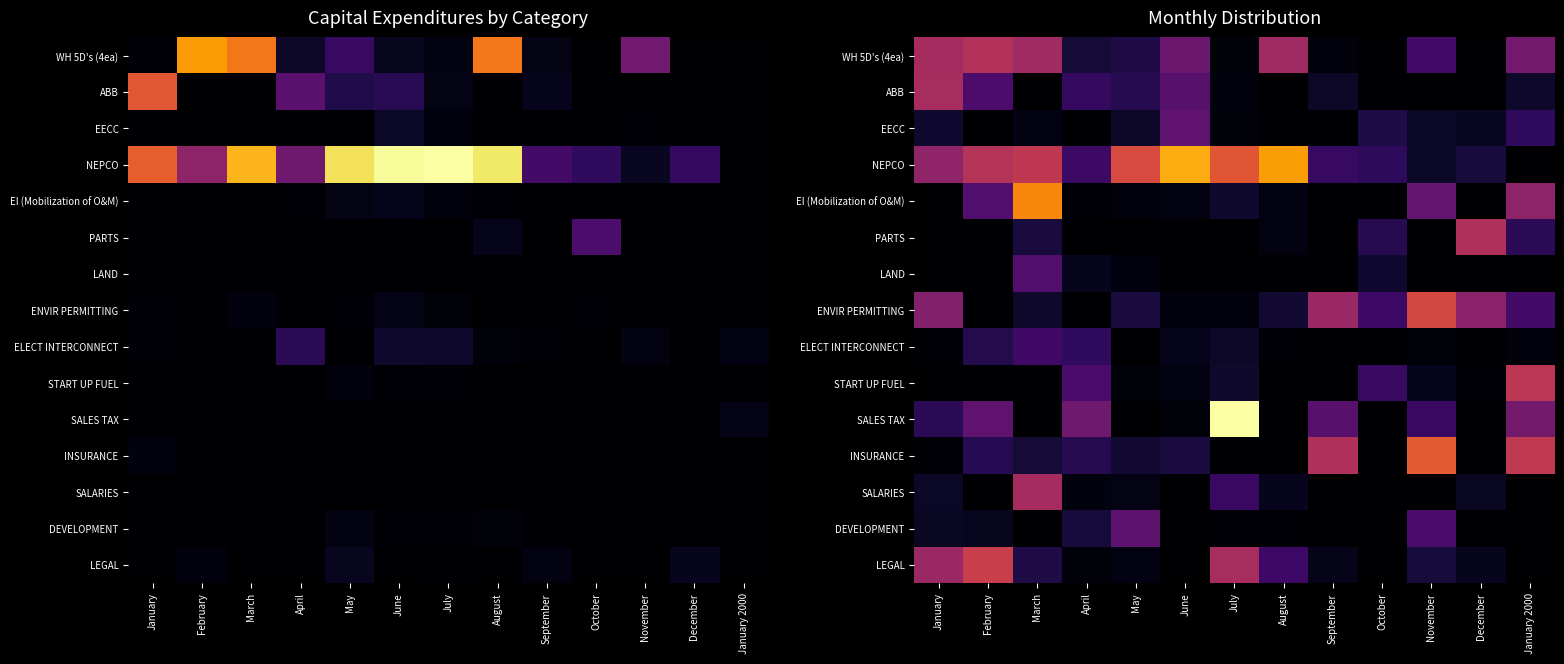

The value of EECC at August is 30644.0. True or false?

True